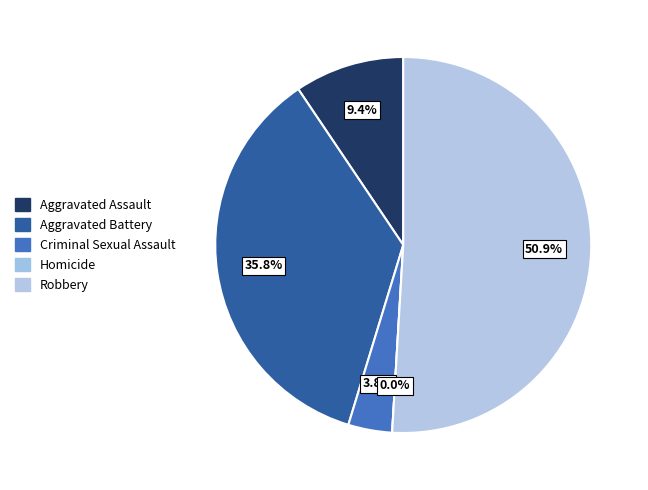

What is the ratio of the value at Robbery to the value at Aggravated Battery?

1.4